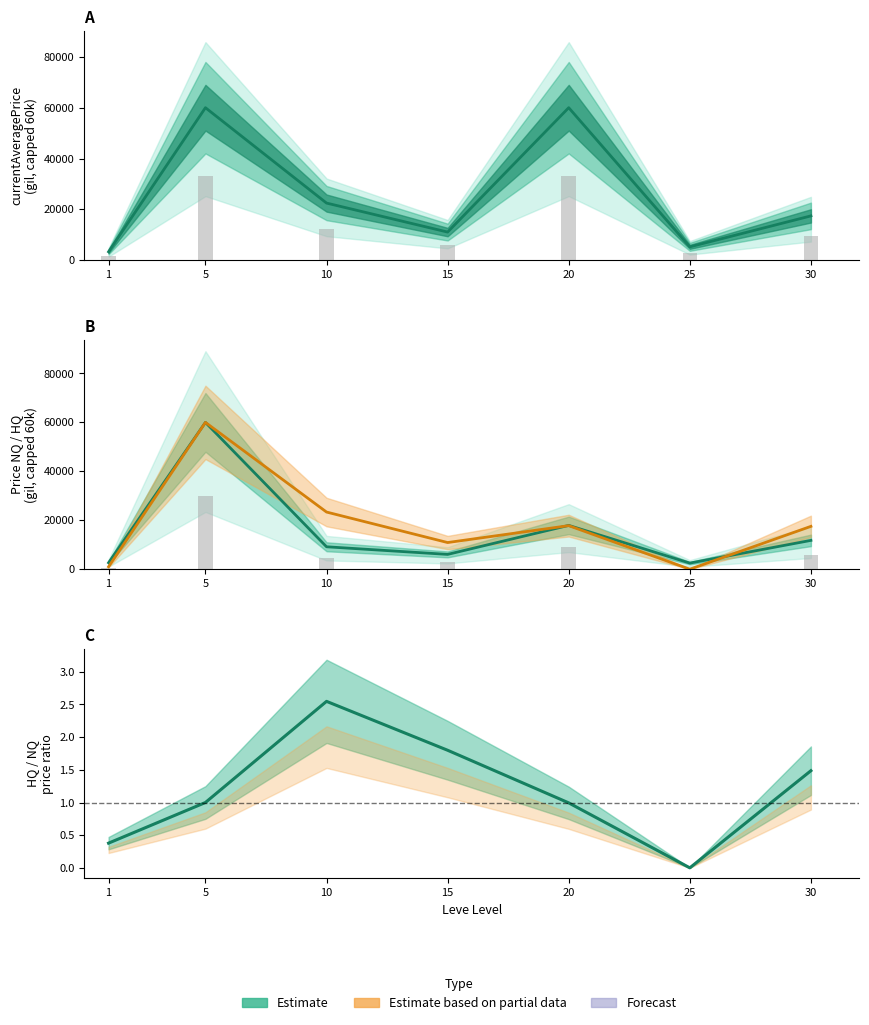

Which has a higher value, 10 or 15?

10